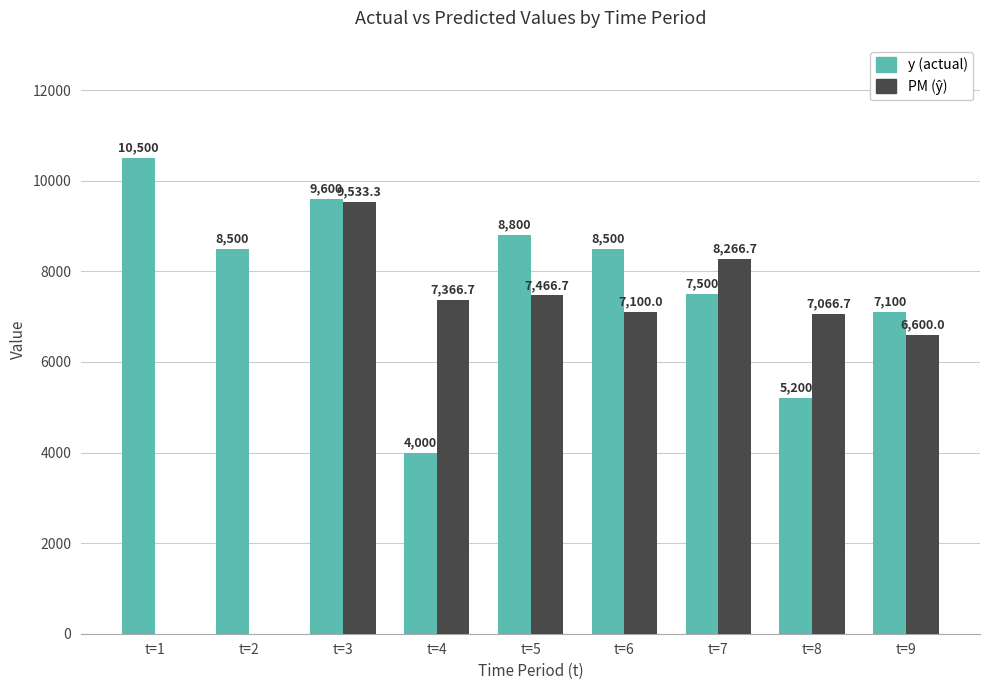

Read the y (actual) value at t=4.

4000.0